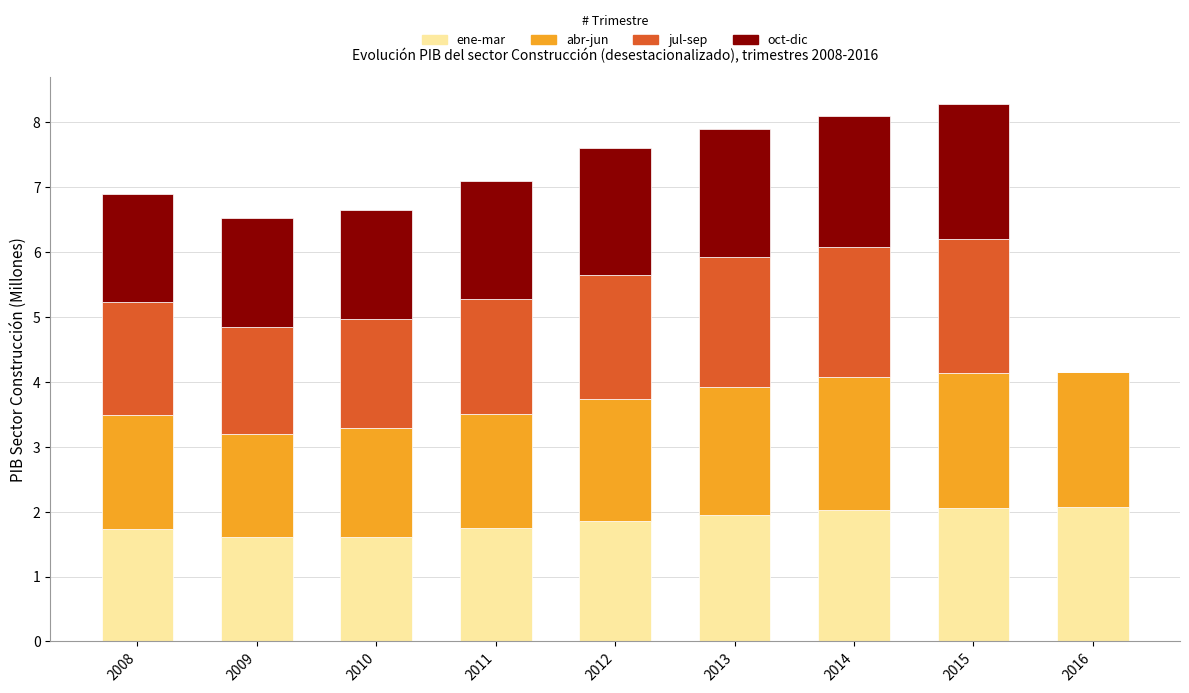

What is the total value across all series at 2010?

6.6